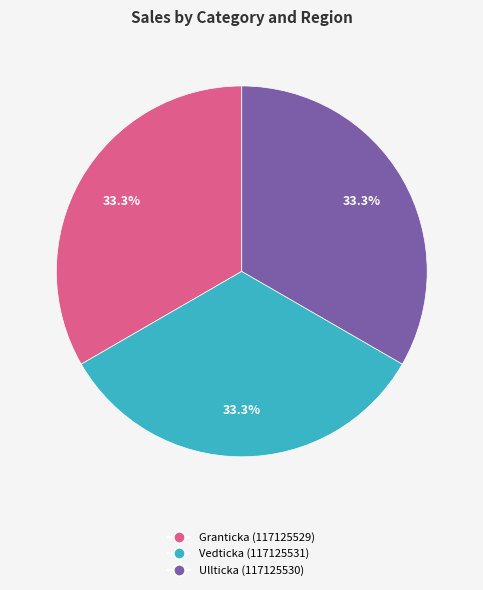

Combined, do Vedticka (117125531) and Granticka (117125529) account for over 50%?

Yes